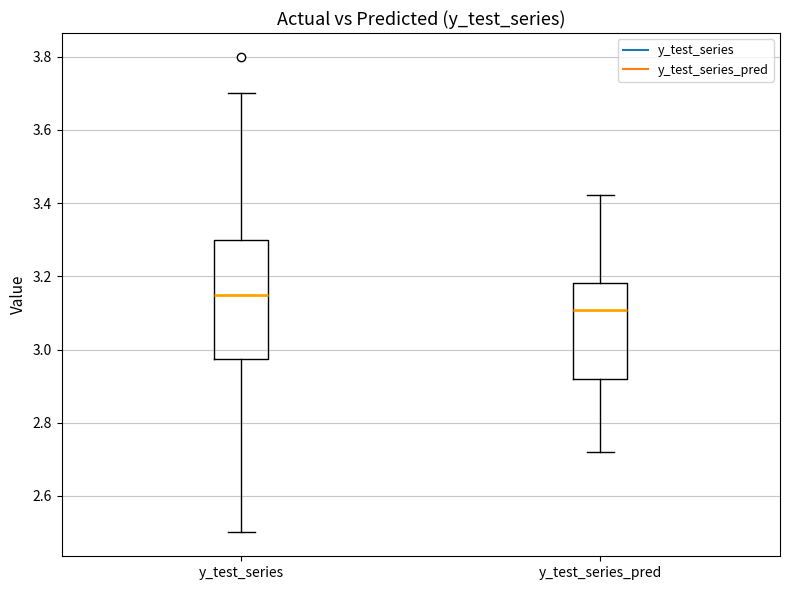

Comparing the boxes themselves (not the whiskers), which one is the tallest?

y_test_series